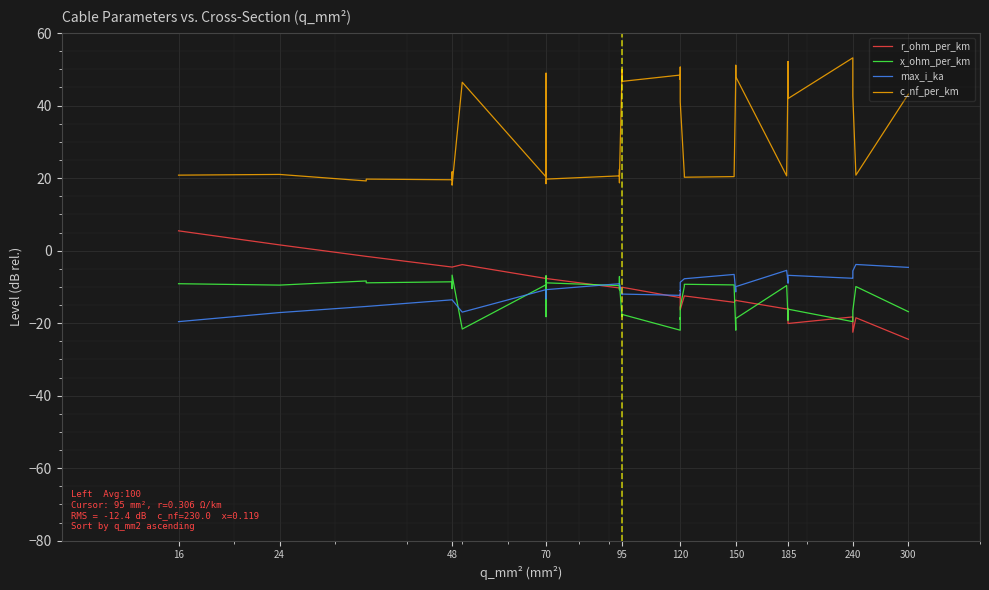

How many values in the c_nf_per_km series exceed 22?

20